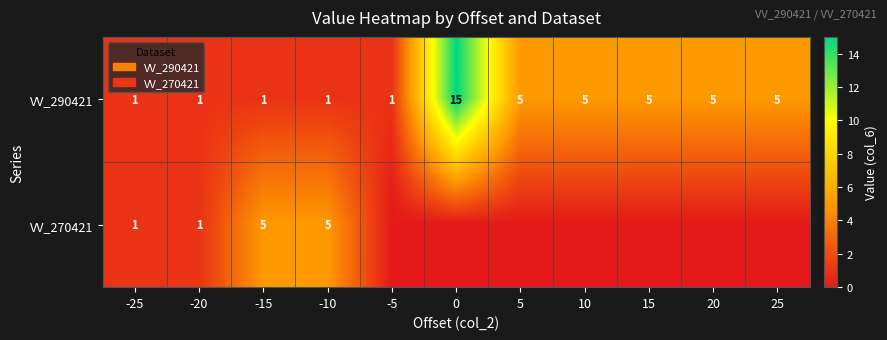

The value of VV_270421 at -15 is 2. True or false?

False